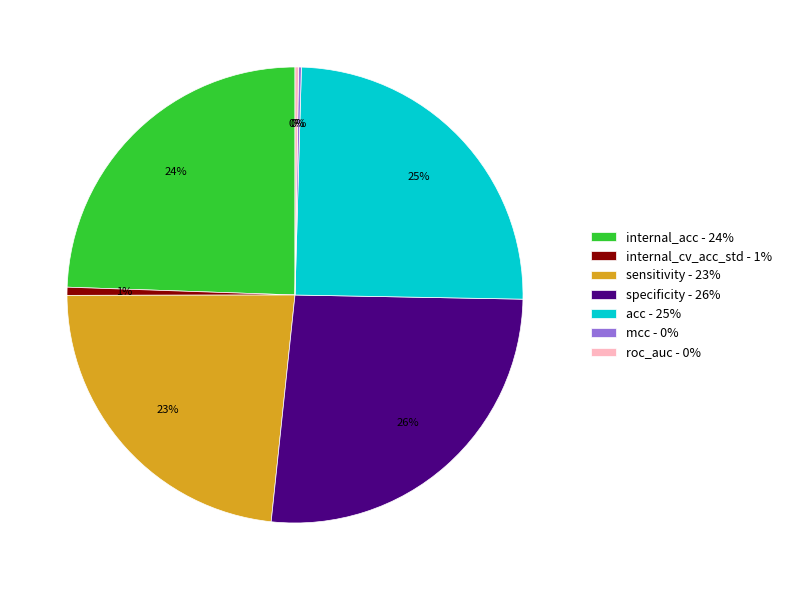

What is the ratio of the value at sensitivity - 23% to the value at specificity - 26%?

0.9